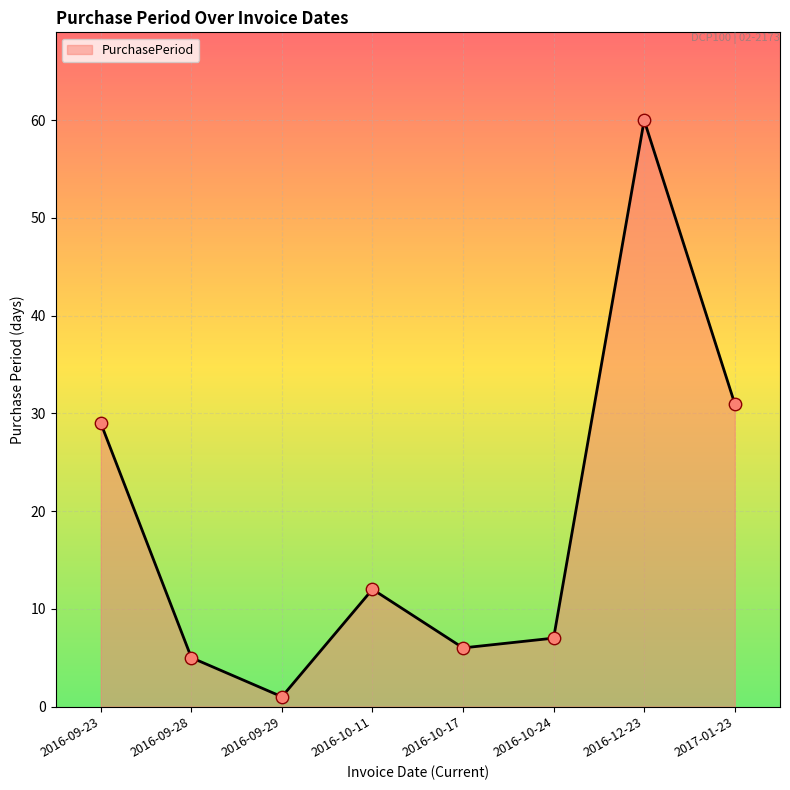

What is the change in value from 2016-09-29 to 2016-10-17?

+5